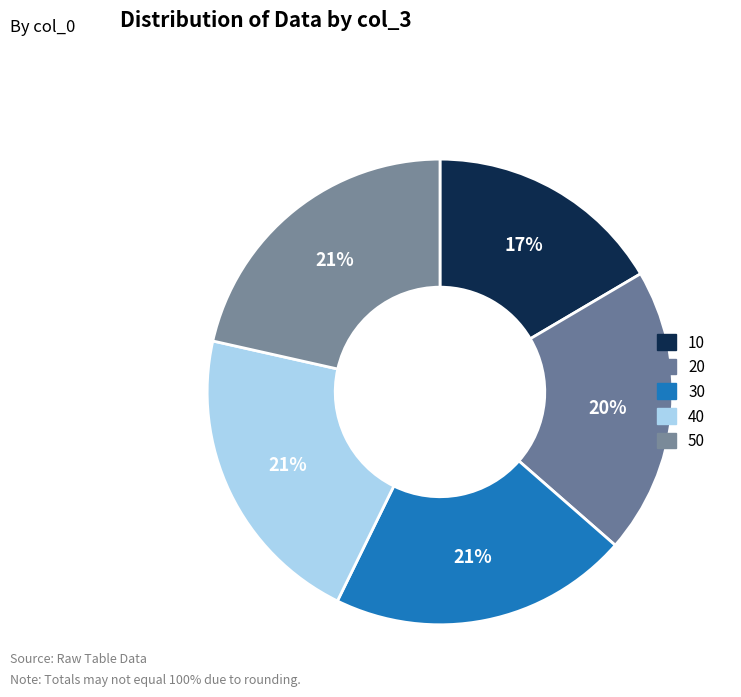

Is the sum of 30 and 10 greater than half?

No